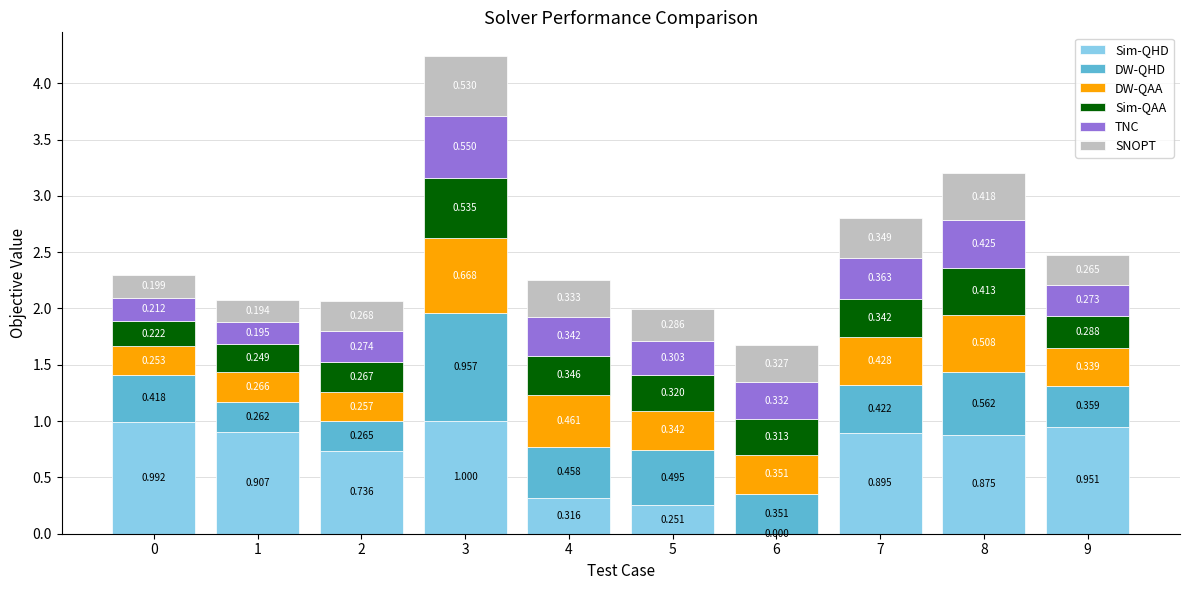

What is the difference between the maximum and second lowest values in the DW-QHD series?

0.7